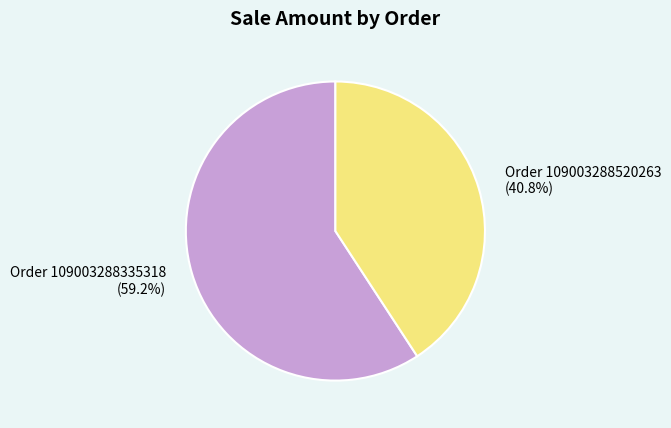

Does Order 109003288520263 account for over 50% of the chart?

No